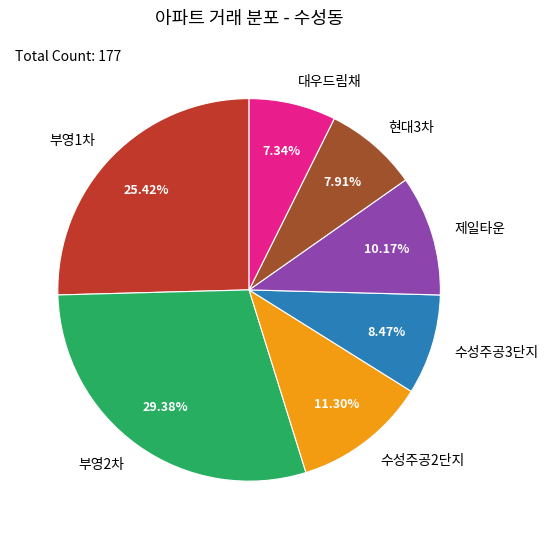

True or false: 부영2차 accounts for 29% of the total.

True